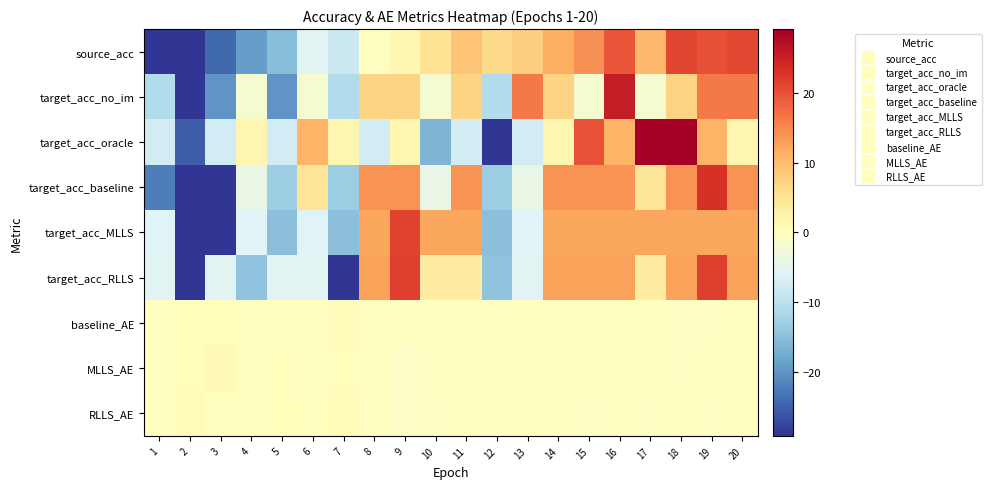

Rank the series by their maximum value, from lowest to highest.

baseline_AE, RLLS_AE, MLLS_AE, source_acc, target_acc_MLLS, target_acc_RLLS, target_acc_baseline, target_acc_no_im, target_acc_oracle